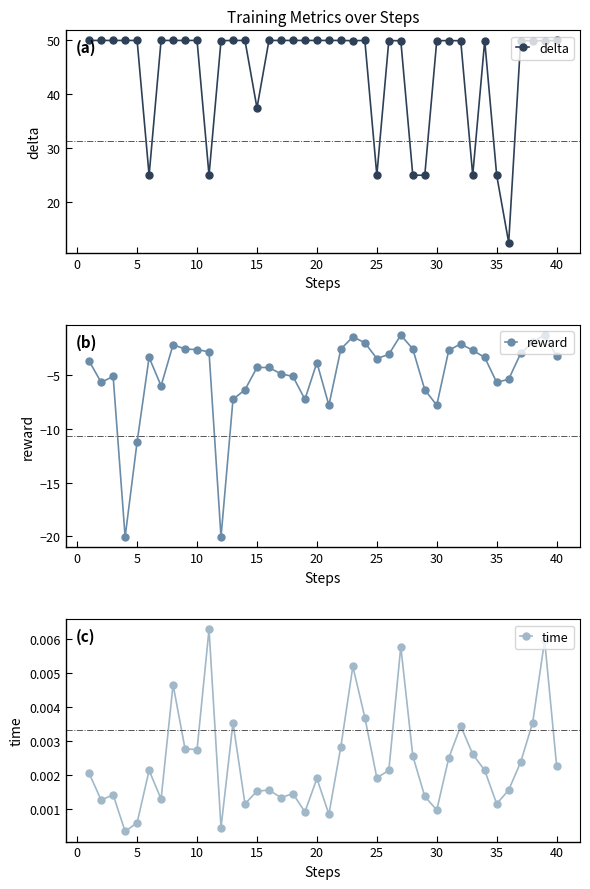

At how many categories does at least one series exceed 39?

31